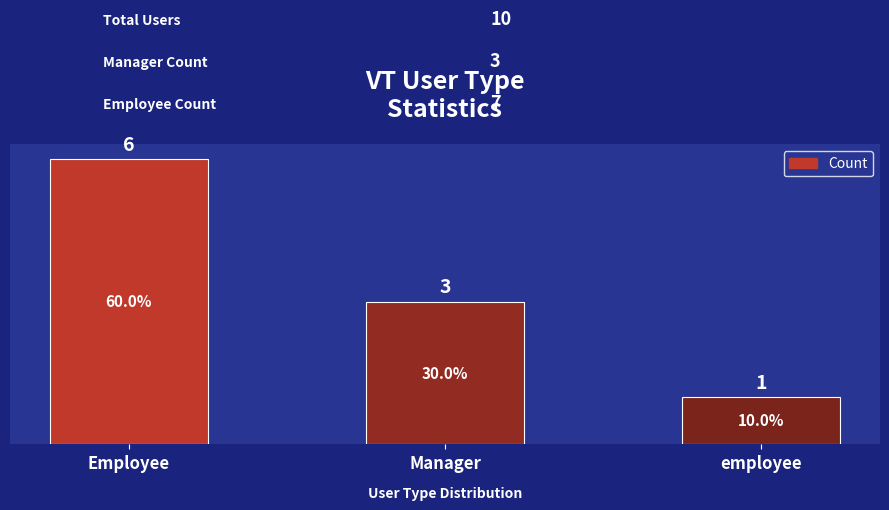

What is the change in value from Manager to employee?

-2